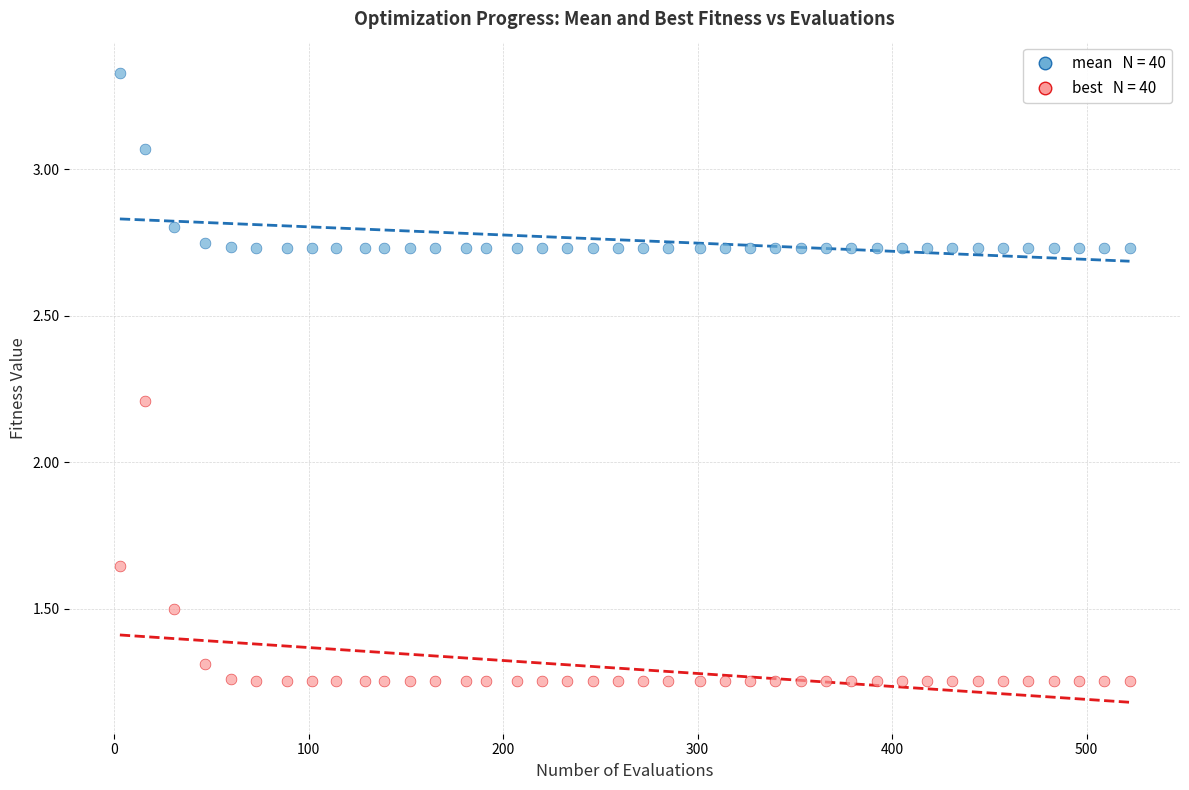

Across all data points, what is the range of Y values (max minus min)?

2.1